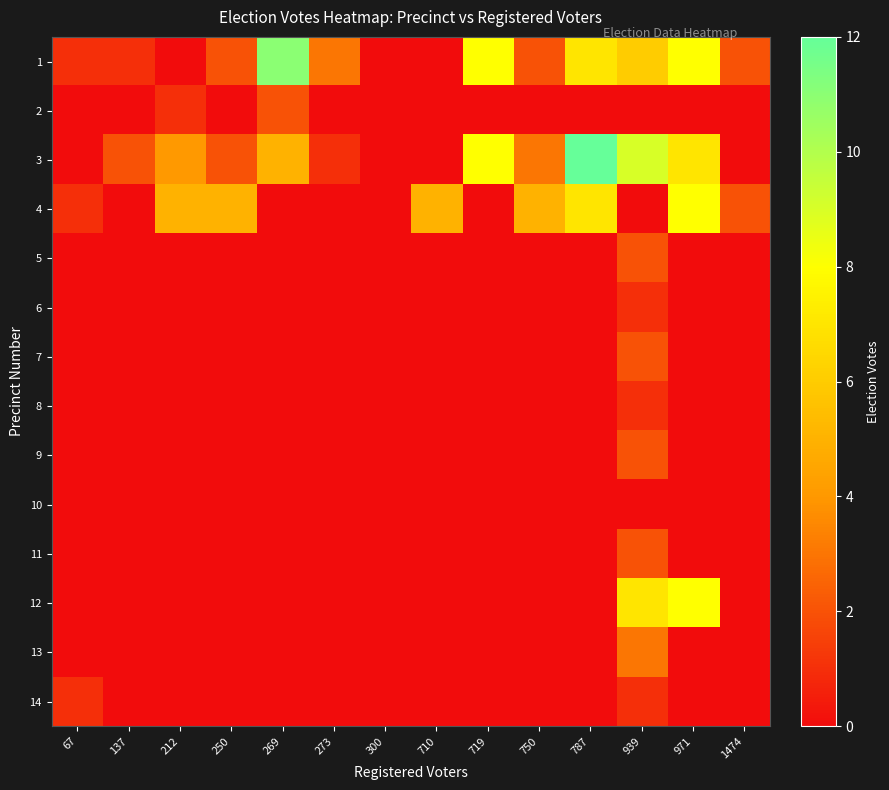

Reading left to right, transcribe all the data shown in this chart.

1: 67=1	137=1	212=0	250=2	269=11	273=3	300=0	710=0	719=8	750=2	787=7	939=6	971=8	1474=2
2: 67=0	137=0	212=1	250=0	269=2	273=0	300=0	710=0	719=0	750=0	787=0	939=0	971=0	1474=0
3: 67=0	137=2	212=4	250=2	269=5	273=1	300=0	710=0	719=8	750=3	787=12	939=9	971=7	1474=0
4: 67=1	137=0	212=5	250=5	269=0	273=0	300=0	710=5	719=0	750=5	787=7	939=0	971=8	1474=2
5: 67=0	137=0	212=0	250=0	269=0	273=0	300=0	710=0	719=0	750=0	787=0	939=2	971=0	1474=0
6: 67=0	137=0	212=0	250=0	269=0	273=0	300=0	710=0	719=0	750=0	787=0	939=1	971=0	1474=0
7: 67=0	137=0	212=0	250=0	269=0	273=0	300=0	710=0	719=0	750=0	787=0	939=2	971=0	1474=0
8: 67=0	137=0	212=0	250=0	269=0	273=0	300=0	710=0	719=0	750=0	787=0	939=1	971=0	1474=0
9: 67=0	137=0	212=0	250=0	269=0	273=0	300=0	710=0	719=0	750=0	787=0	939=2	971=0	1474=0
10: 67=0	137=0	212=0	250=0	269=0	273=0	300=0	710=0	719=0	750=0	787=0	939=0	971=0	1474=0
11: 67=0	137=0	212=0	250=0	269=0	273=0	300=0	710=0	719=0	750=0	787=0	939=2	971=0	1474=0
12: 67=0	137=0	212=0	250=0	269=0	273=0	300=0	710=0	719=0	750=0	787=0	939=7	971=8	1474=0
13: 67=0	137=0	212=0	250=0	269=0	273=0	300=0	710=0	719=0	750=0	787=0	939=3	971=0	1474=0
14: 67=1	137=0	212=0	250=0	269=0	273=0	300=0	710=0	719=0	750=0	787=0	939=1	971=0	1474=0